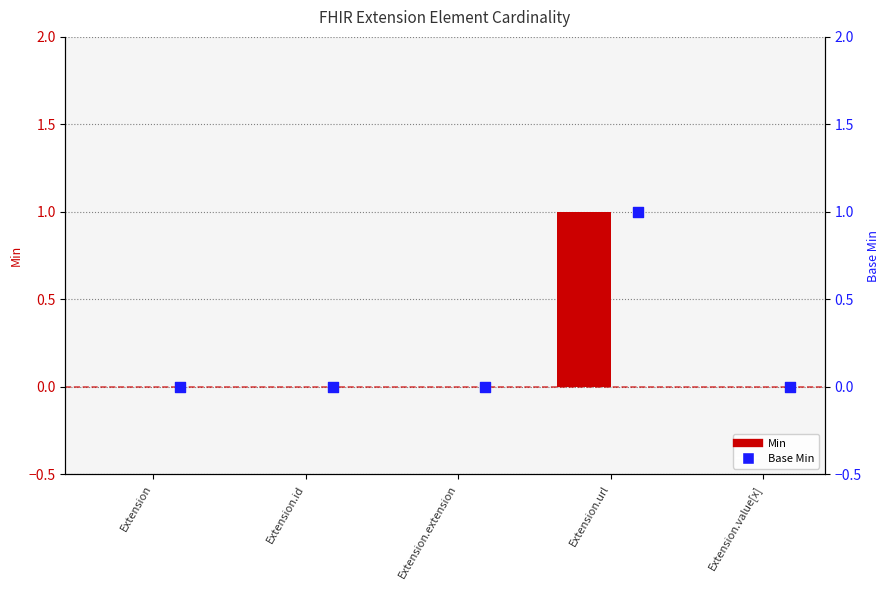

Which series reaches the maximum Y coordinate?

Min